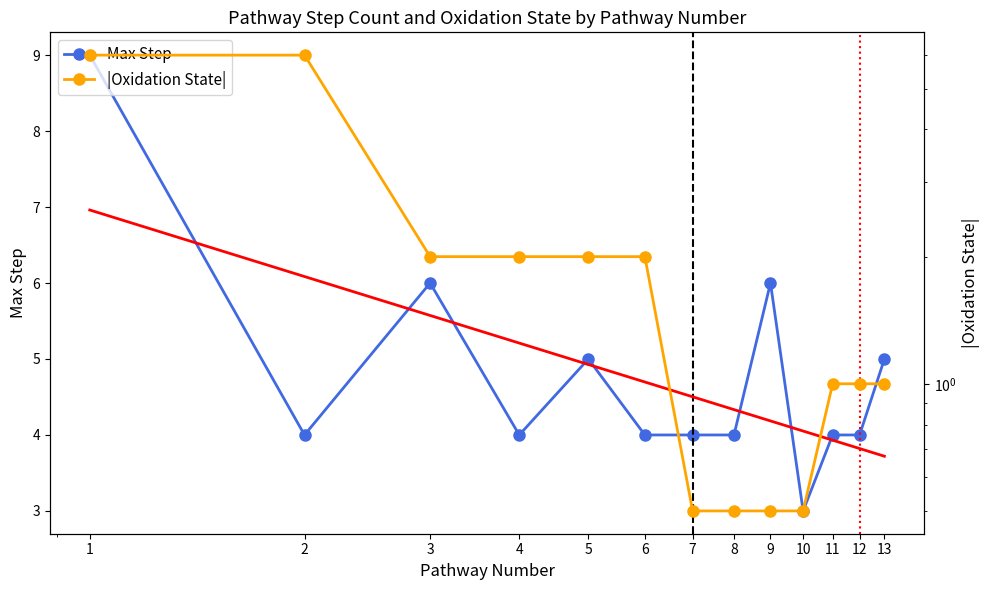

What is the sum of all Max Step values?

62